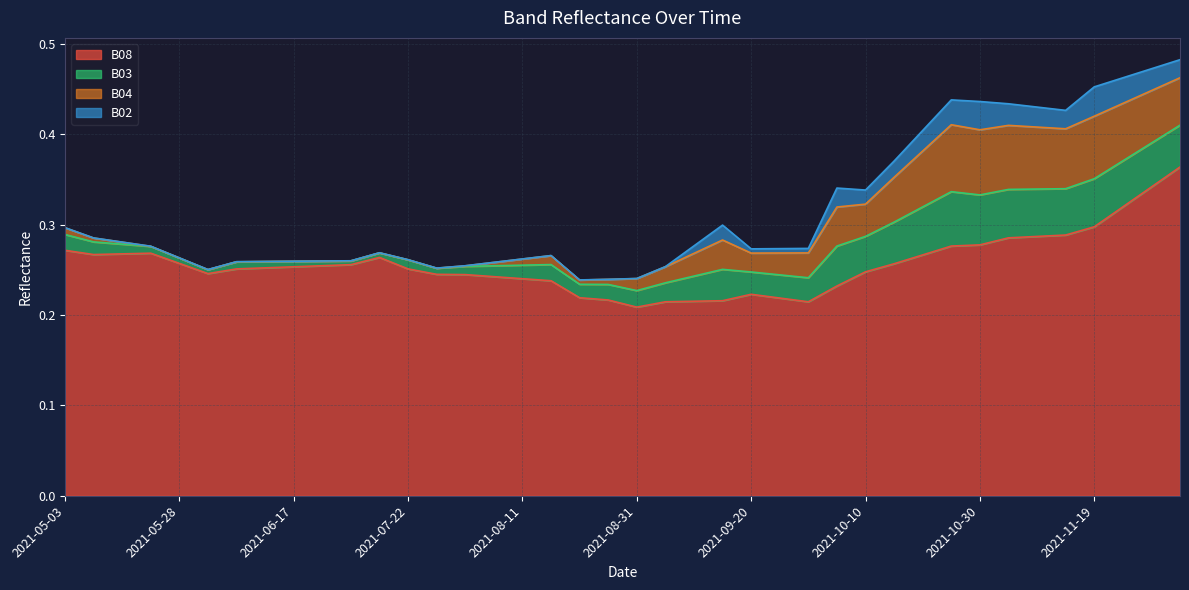

True or false: B03 and B02 intersect in this chart.

False